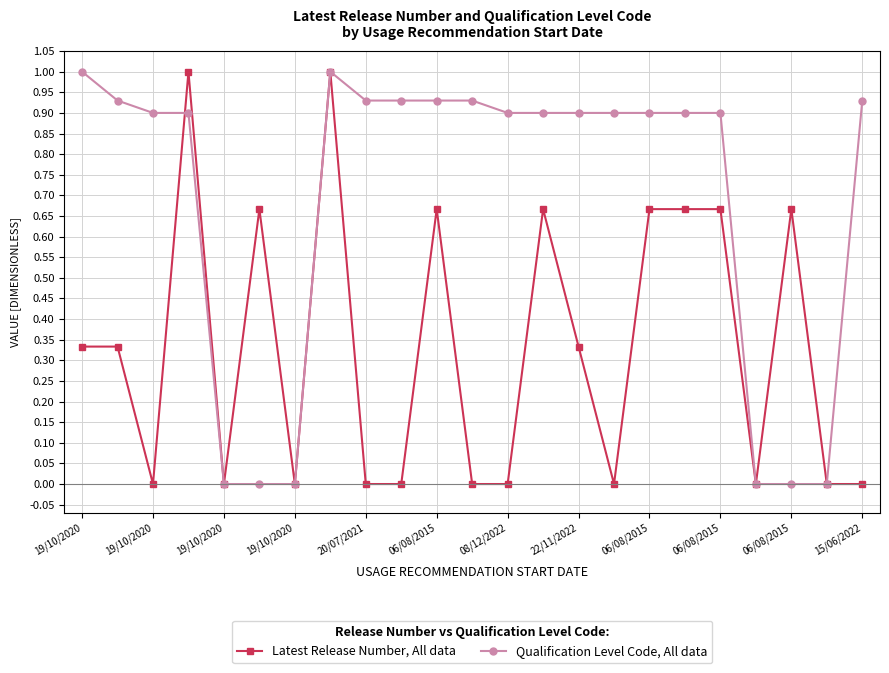

List the series in order of their overall mean, lowest first.

Latest Release Number, All data, Qualification Level Code, All data